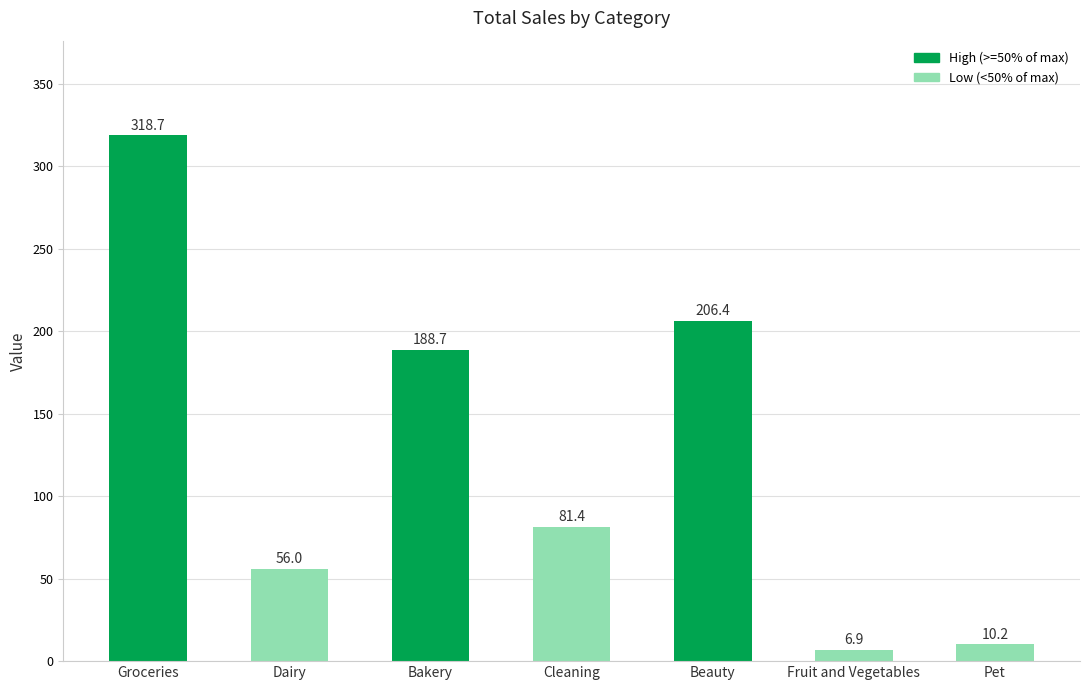

The value at Beauty is 103.6. True or false?

False